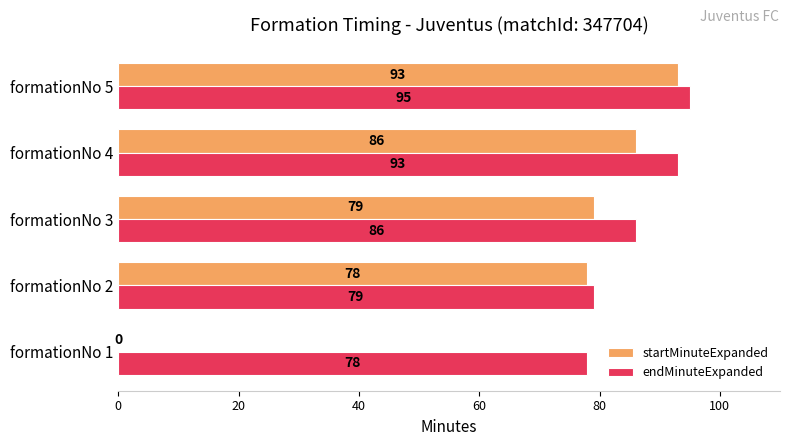

True or false: endMinuteExpanded has a value of 116 at formationNo 3.

False